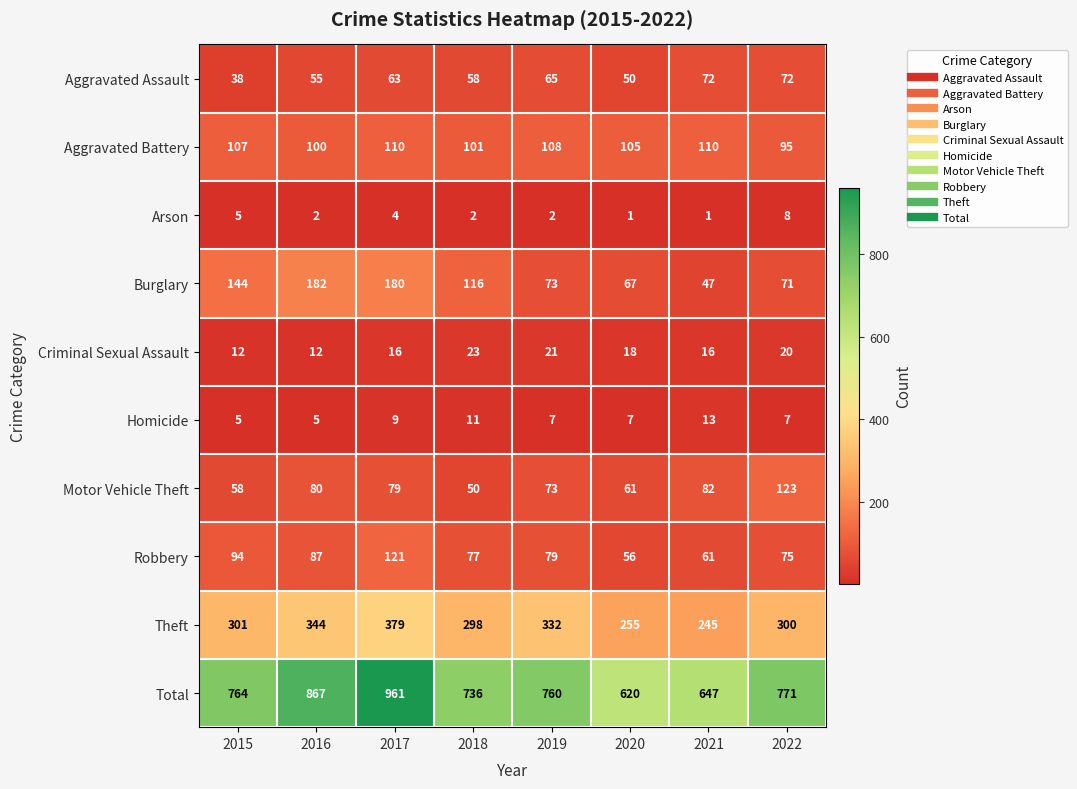

What value does the Aggravated Battery series have at 2017, to the nearest 10?

110